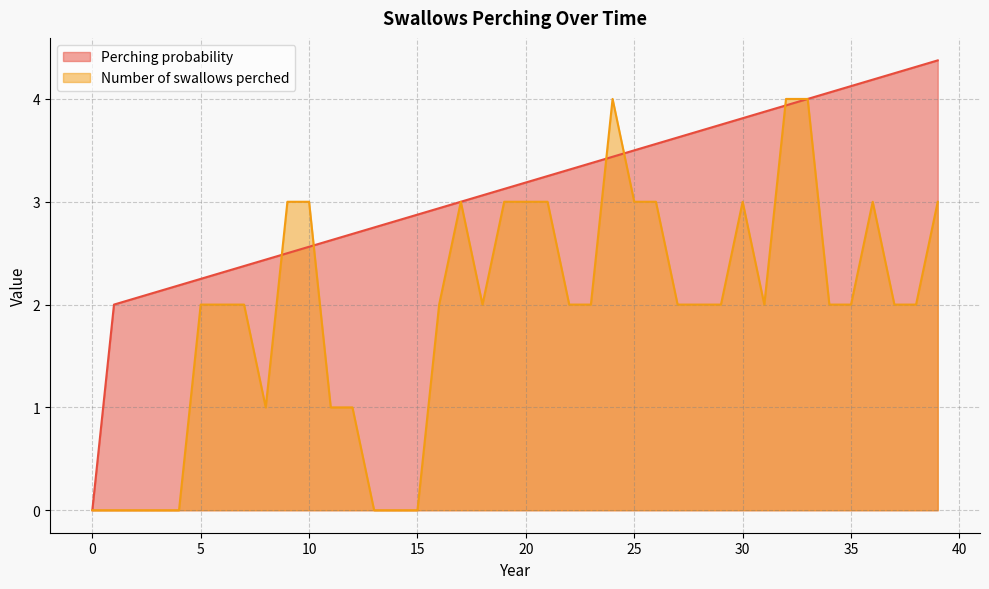

Reading left to right, transcribe all the data shown in this chart.

Perching probability: 0=0.0	1=2.0	2=2.1	3=2.1	4=2.2	5=2.2	6=2.3	7=2.4	8=2.4	9=2.5	10=2.6	11=2.6	12=2.7	13=2.8	14=2.8	15=2.9	16=2.9	17=3.0	18=3.1	19=3.1	20=3.2	21=3.2	22=3.3	23=3.4	24=3.4	25=3.5	26=3.6	27=3.6	28=3.7	29=3.8	30=3.8	31=3.9	32=3.9	33=4.0	34=4.1	35=4.1	36=4.2	37=4.2	38=4.3	39=4.4
Number of swallows perched: 0=0.0	1=0.0	2=0.0	3=0.0	4=0.0	5=2.0	6=2.0	7=2.0	8=1.0	9=3.0	10=3.0	11=1.0	12=1.0	13=0.0	14=0.0	15=0.0	16=2.0	17=3.0	18=2.0	19=3.0	20=3.0	21=3.0	22=2.0	23=2.0	24=4.0	25=3.0	26=3.0	27=2.0	28=2.0	29=2.0	30=3.0	31=2.0	32=4.0	33=4.0	34=2.0	35=2.0	36=3.0	37=2.0	38=2.0	39=3.0